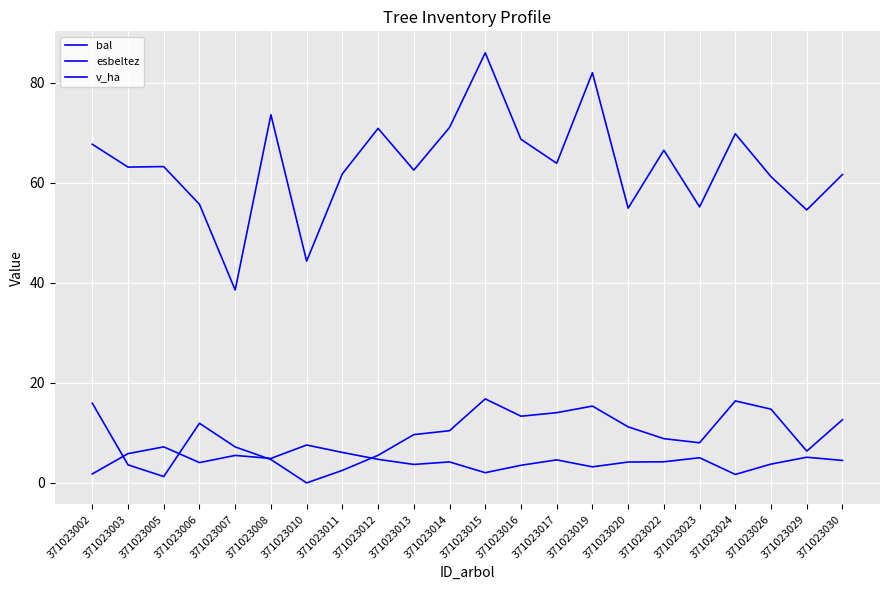

Where is the first local maximum for esbeltez?

371023005